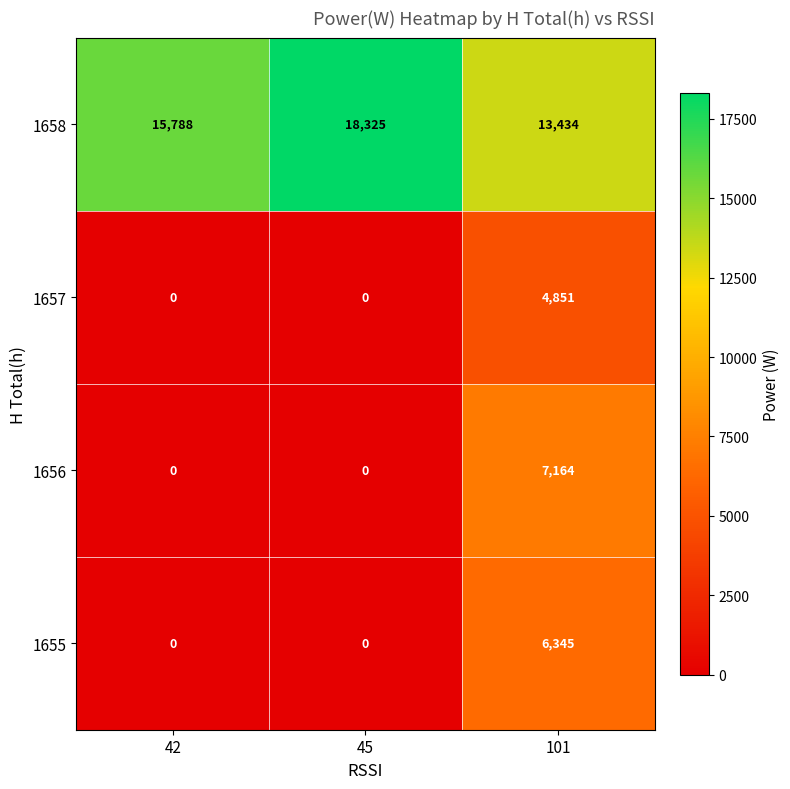

What is the spread (max minus min) of values at 101?

8583